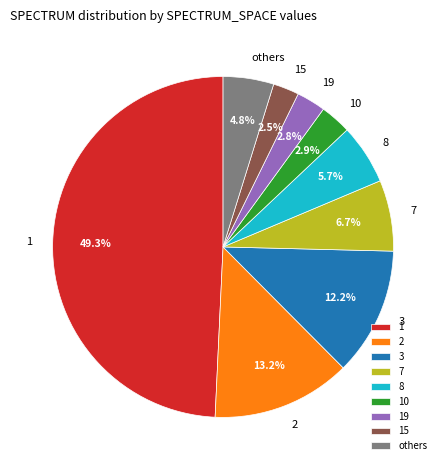

What percentage is NOT represented by 1?

50.7%